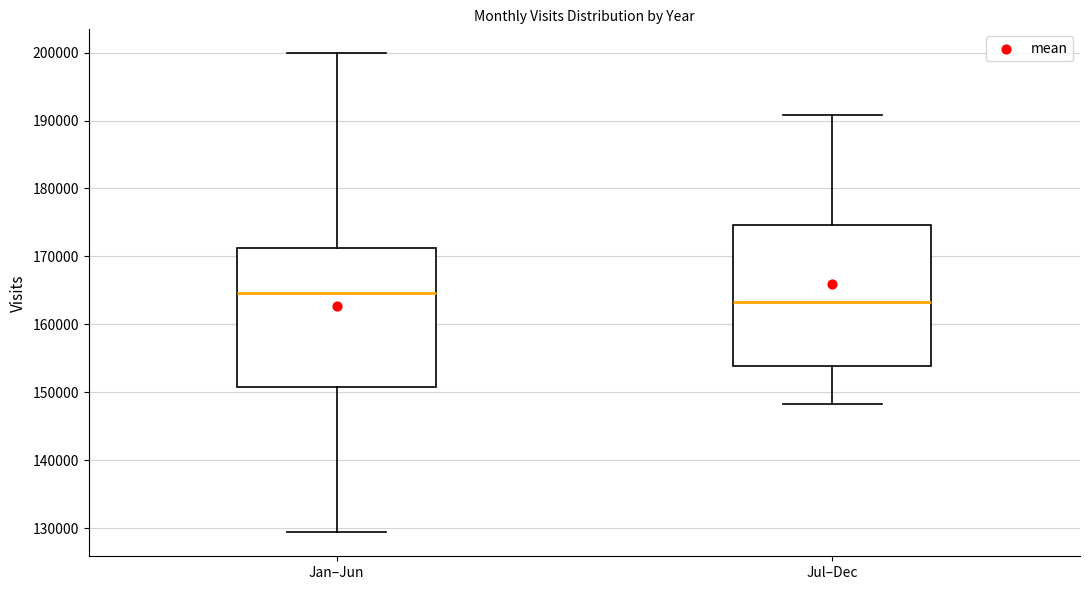

Reading left to right, transcribe this box plot: for each box, give where its median line is, the range the box spans, and where its two whiskers end, as read against the y-axis. The values are not printed on the chart, so give them approximately, as read against the axis.

Jan–Jun: median 165000, box 151000 to 171000, whiskers 129000 to 200000
Jul–Dec: median 163000, box 154000 to 175000, whiskers 148000 to 191000